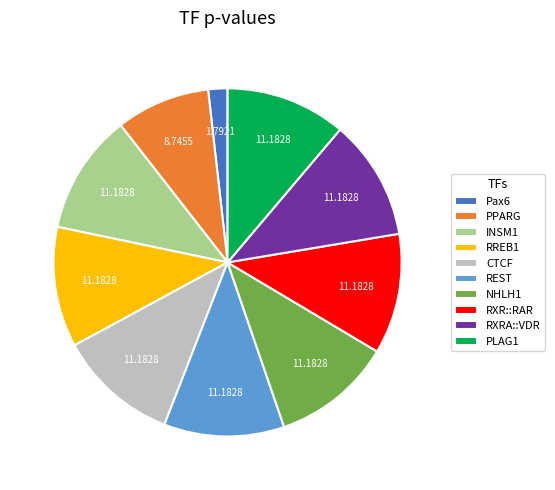

What is the smallest slice in the pie chart?

Pax6